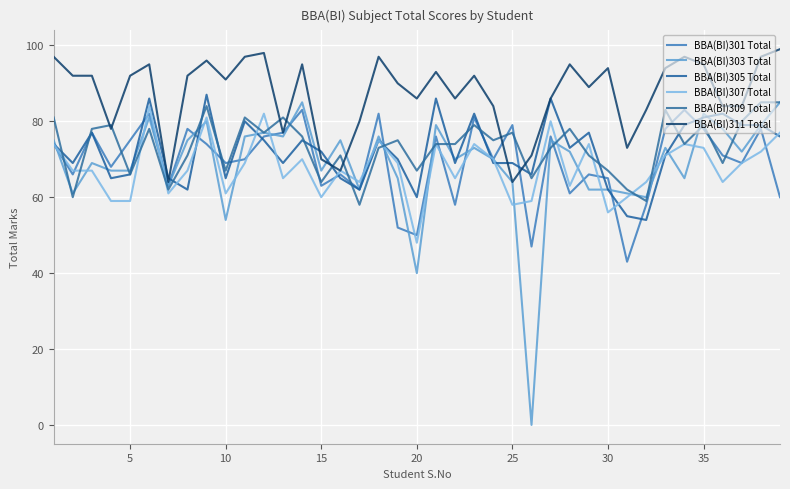

At how many categories does at least one series exceed 70?

38